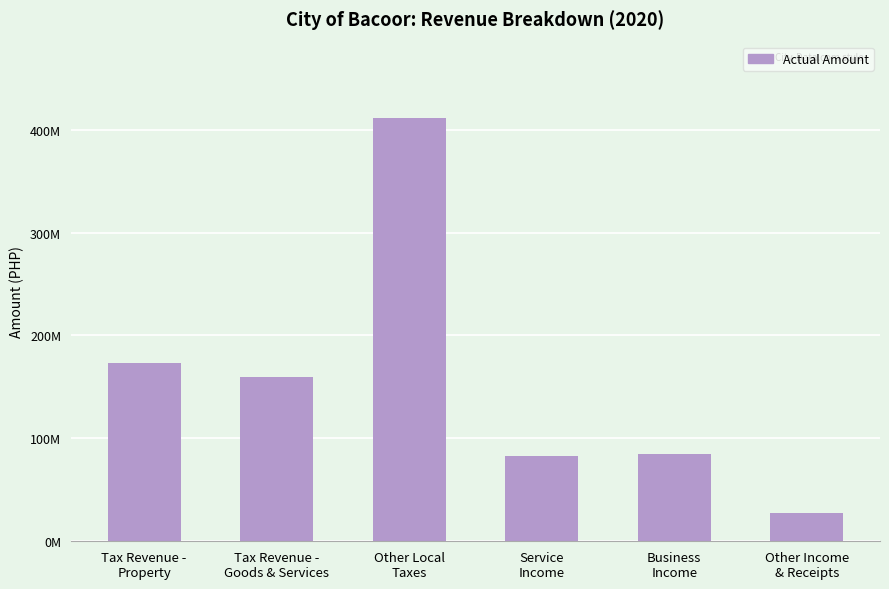

What is the label of the 3rd bar from the left?

Other Local
Taxes